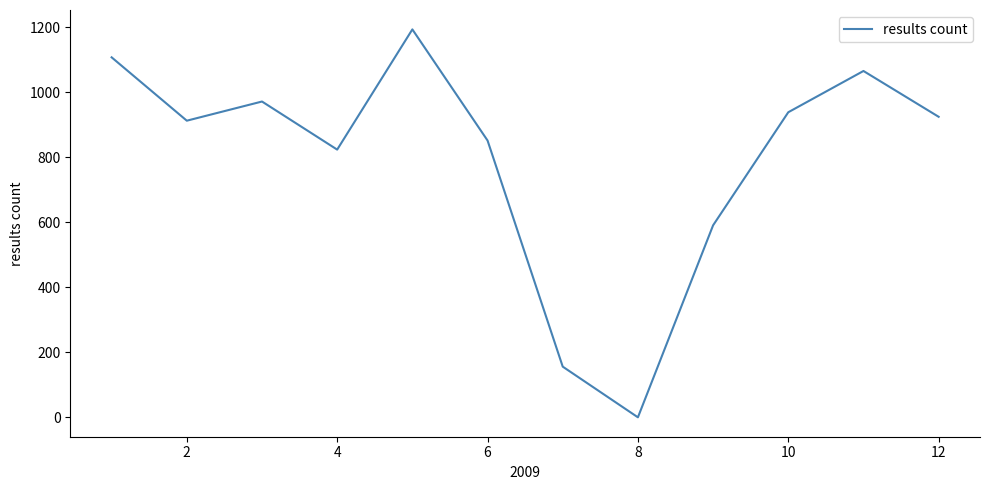

Is this an area chart (filled region under the line)?

No